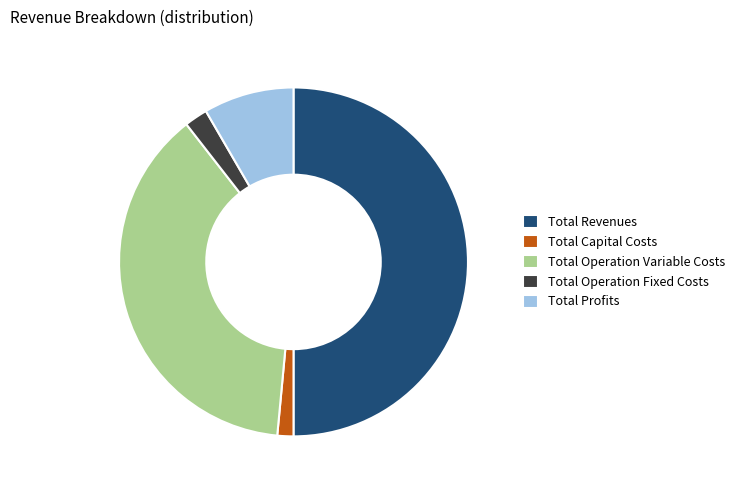

Between Total Profits and Total Operation Fixed Costs, which is larger?

Total Profits